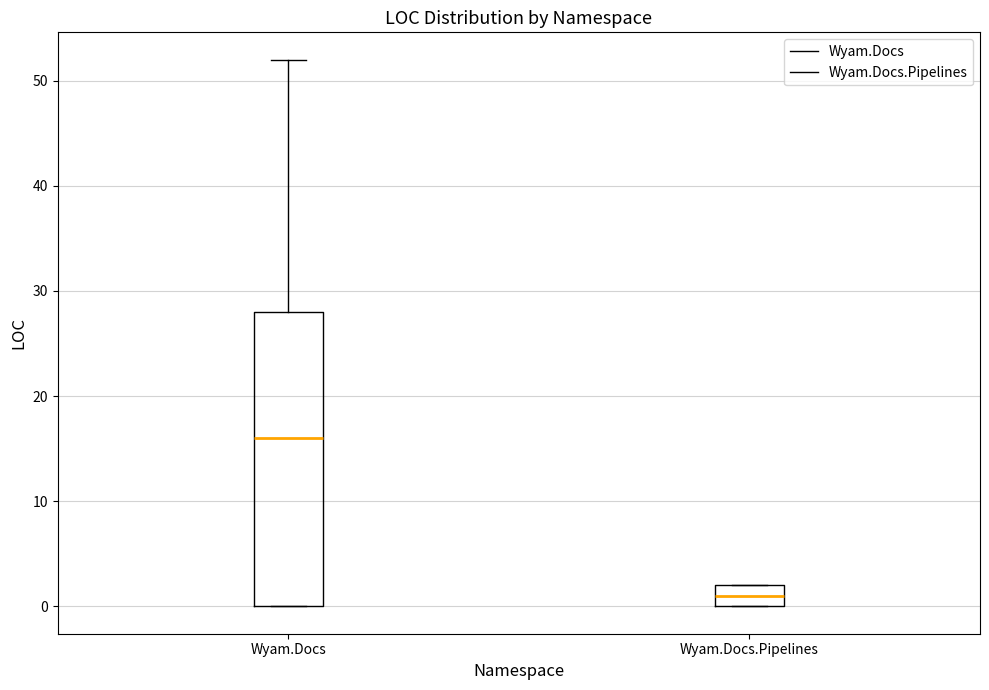

Which box's median line is the lowest?

Wyam.Docs.Pipelines